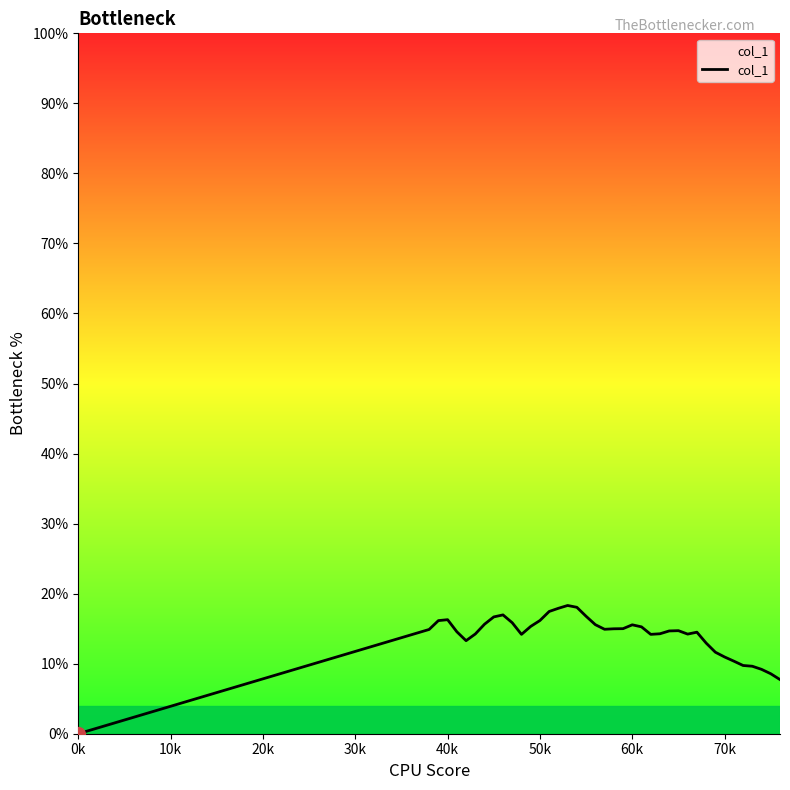

What is the greatest value displayed?

18.3